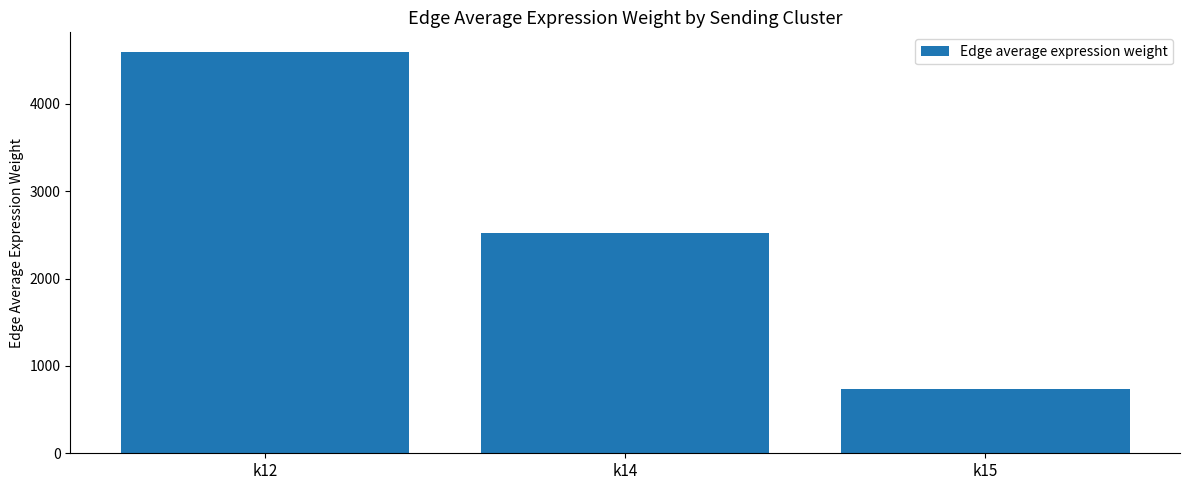

What is the change in value from k14 to k15?

-1794.1